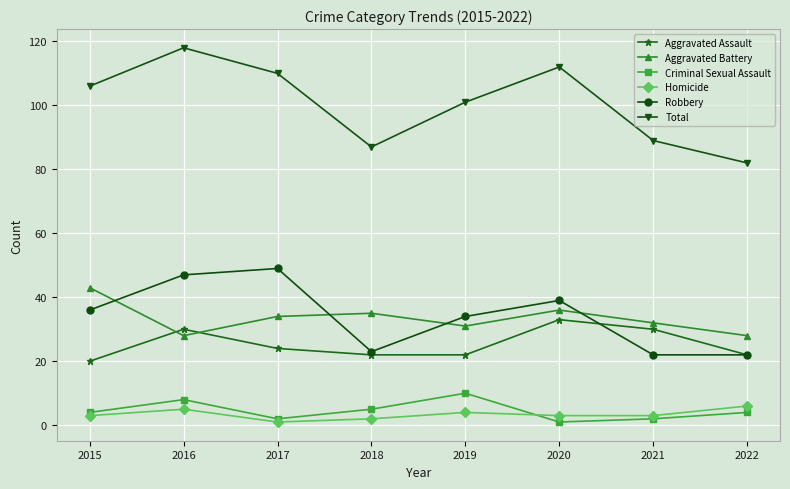

Does the chart have visible grid lines?

Yes